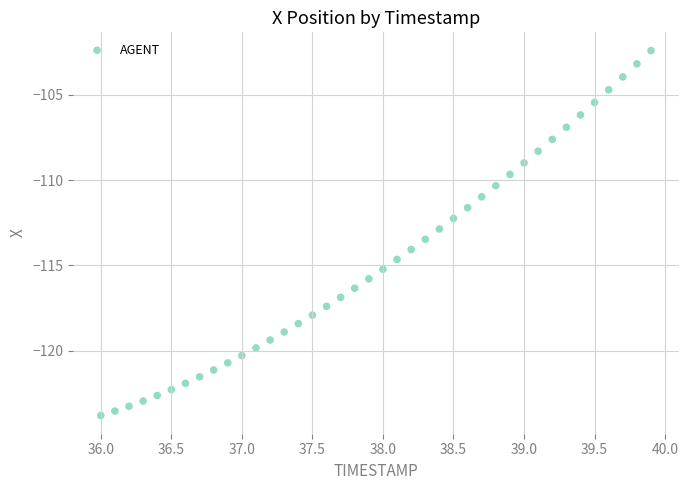

What is the range of X values (max minus min)?

3.9